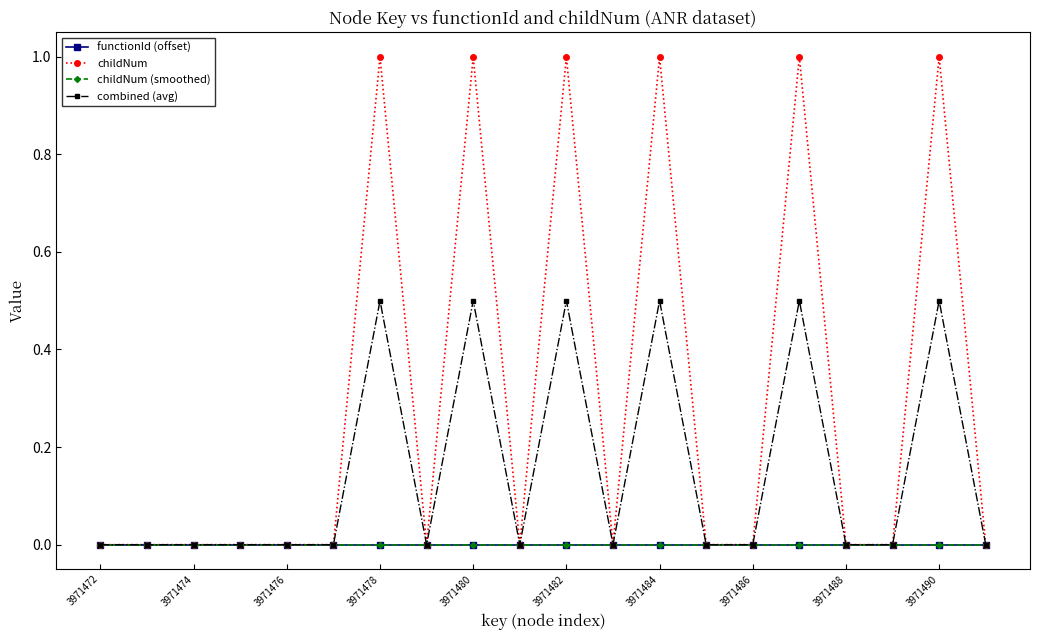

Does the chart have visible grid lines?

No